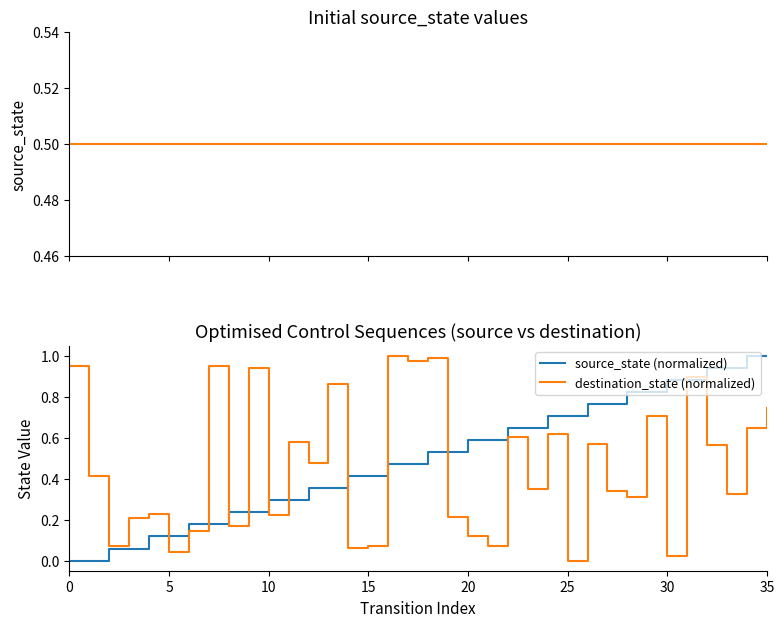

True or false: source_state (normalized) and source_state (mean normalized) cross at least once.

True